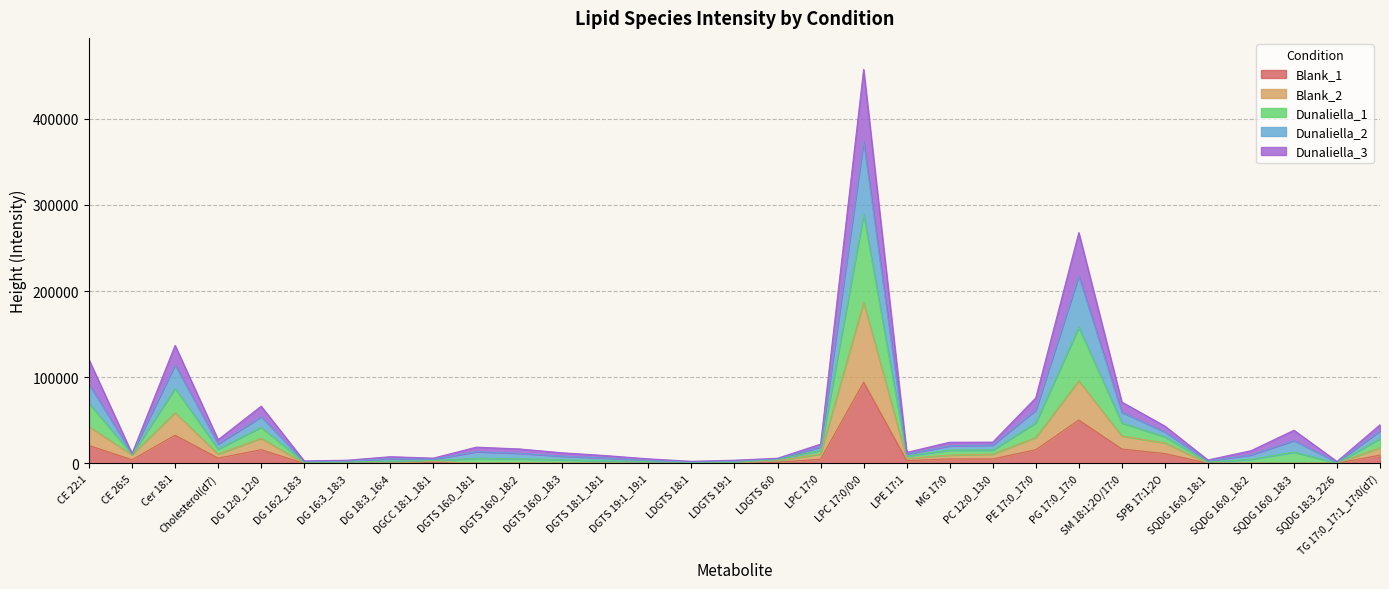

At which category is the sum across all series the highest?

LPC 17:0/0:0